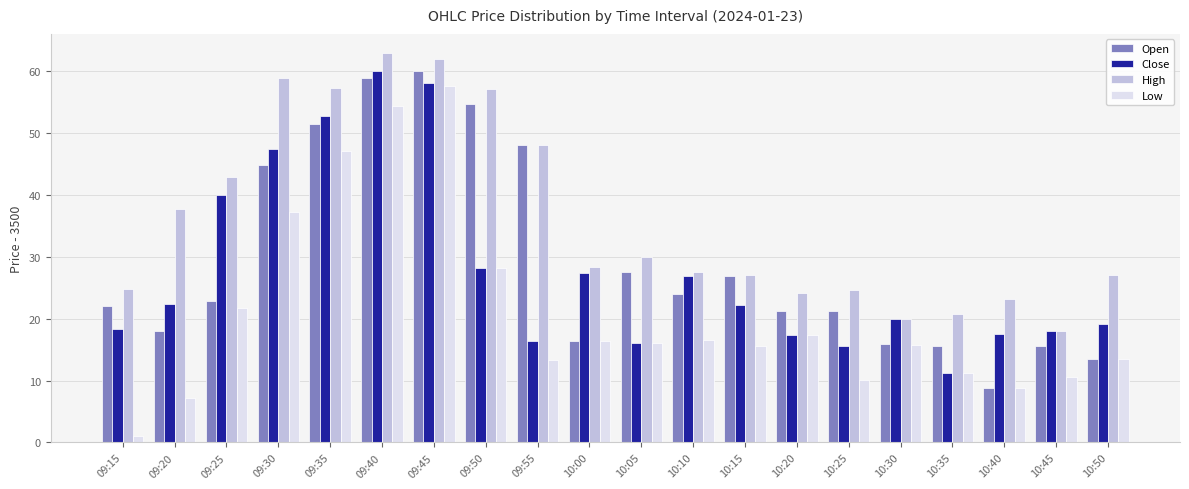

Which series changed the most between 10:05 and 10:40?

Open